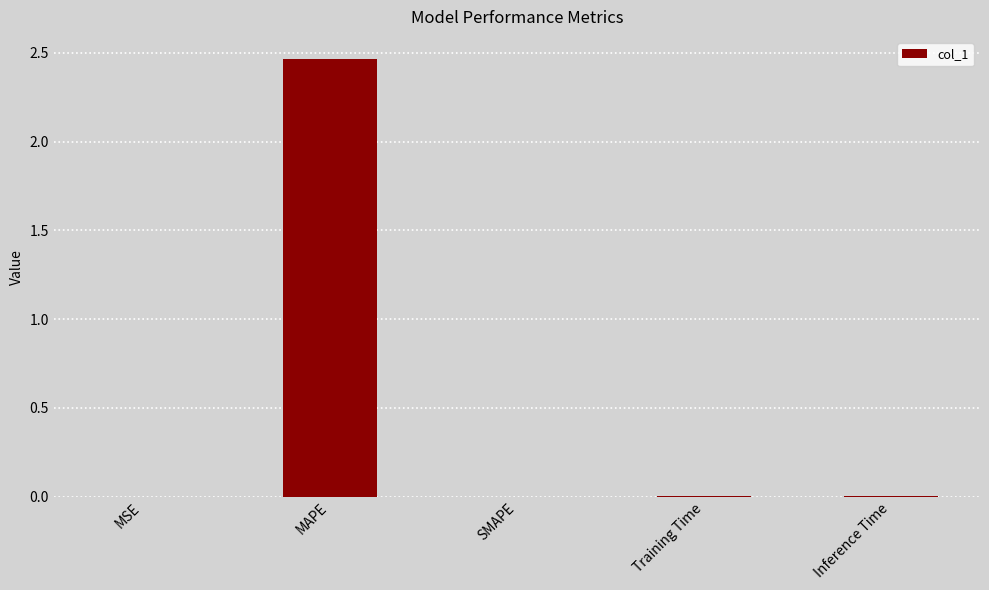

Between MAPE and MSE, which is larger?

MAPE